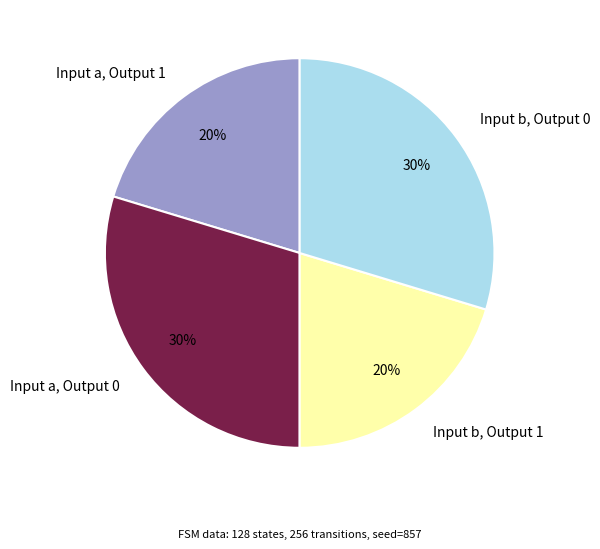

To the nearest percent, what portion does Input b, Output 1 represent?

20%